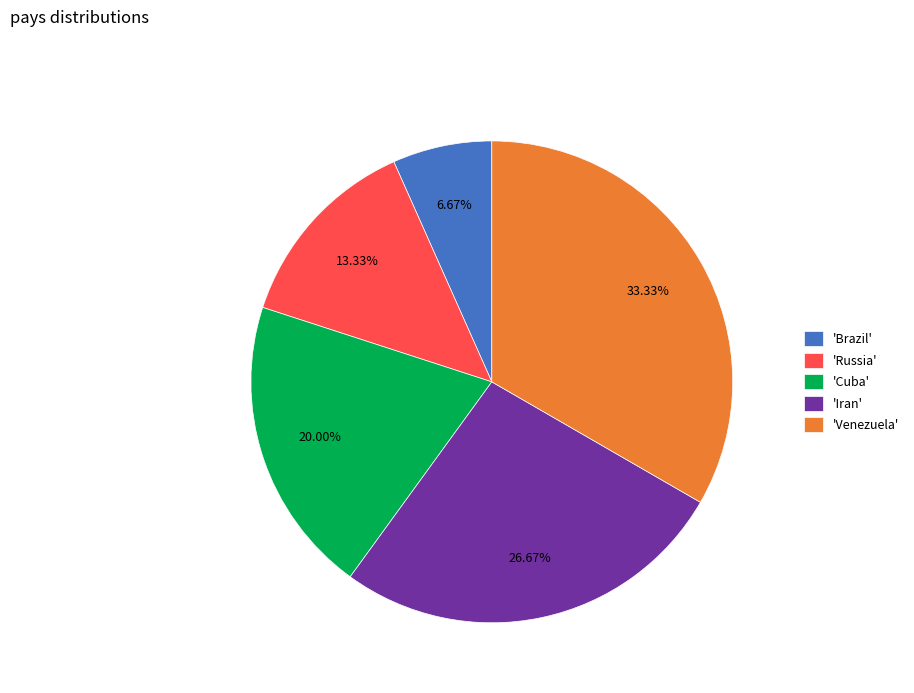

Rank the categories by value from highest to lowest.

'Venezuela', 'Iran', 'Cuba', 'Russia', 'Brazil'